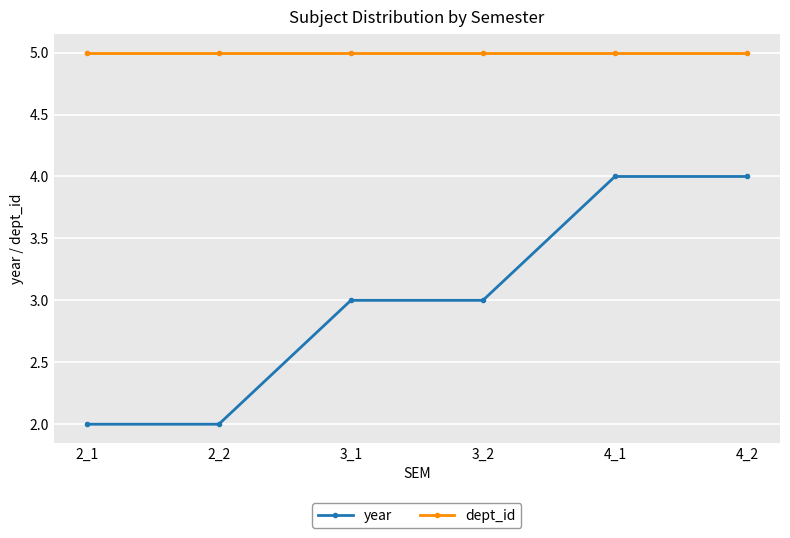

What are all the series names shown in the legend?

year, dept_id